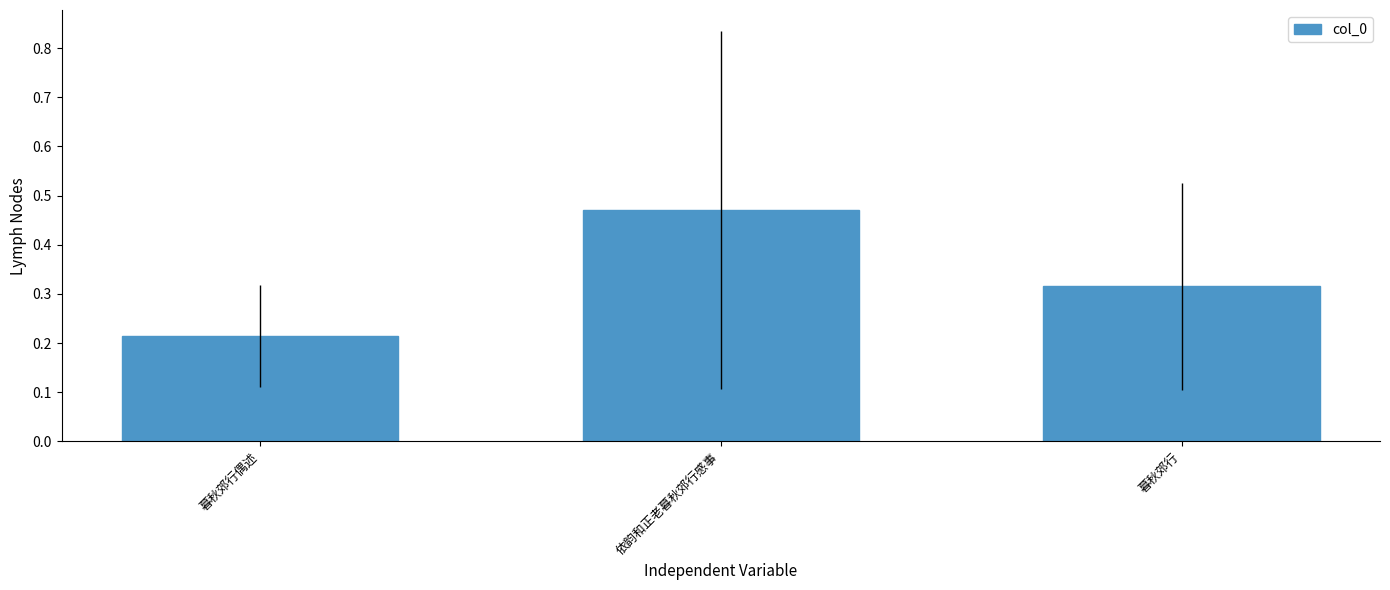

List the labels in order of value, largest first.

依韵和正老暮秋郊行感事, 暮秋郊行, 暮秋郊行偶述